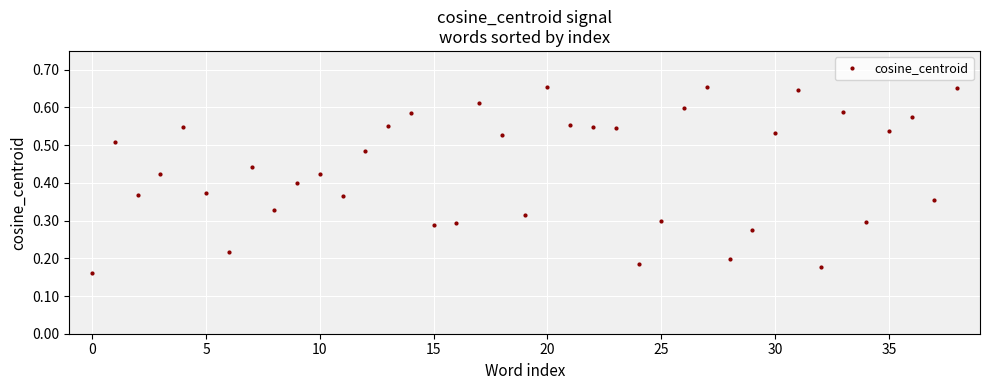

Does the chart have visible grid lines?

Yes